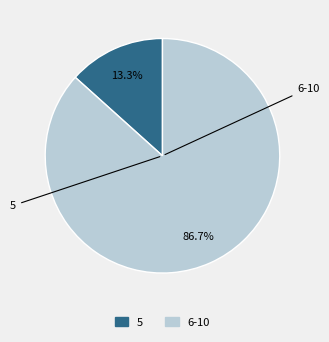

How many segments does this pie chart have?

2